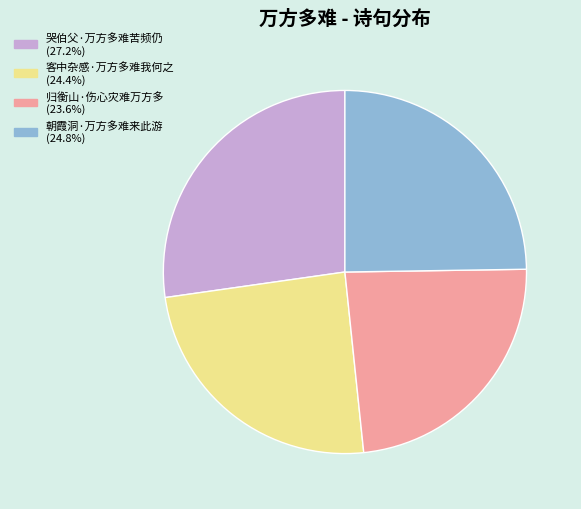

True or false: 客中杂感·万方多难我何之 accounts for 24% of the total.

True